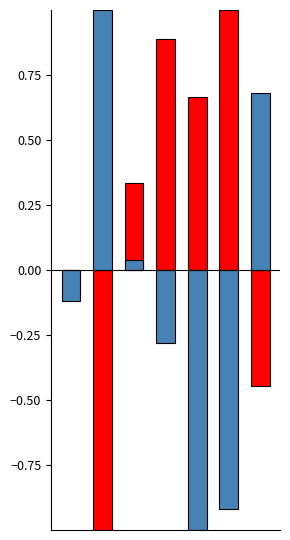

Rank the categories by Systolic blood pressure value from lowest to highest.

4, 5, 3, 0, 2, 6, 1